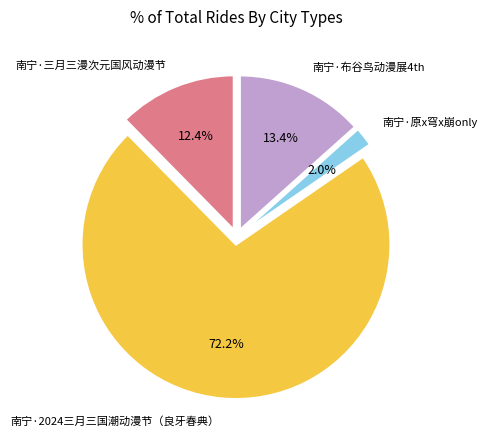

Is it true that 南宁·2024三月三国潮动漫节（良牙春典） is 66% of the pie?

False